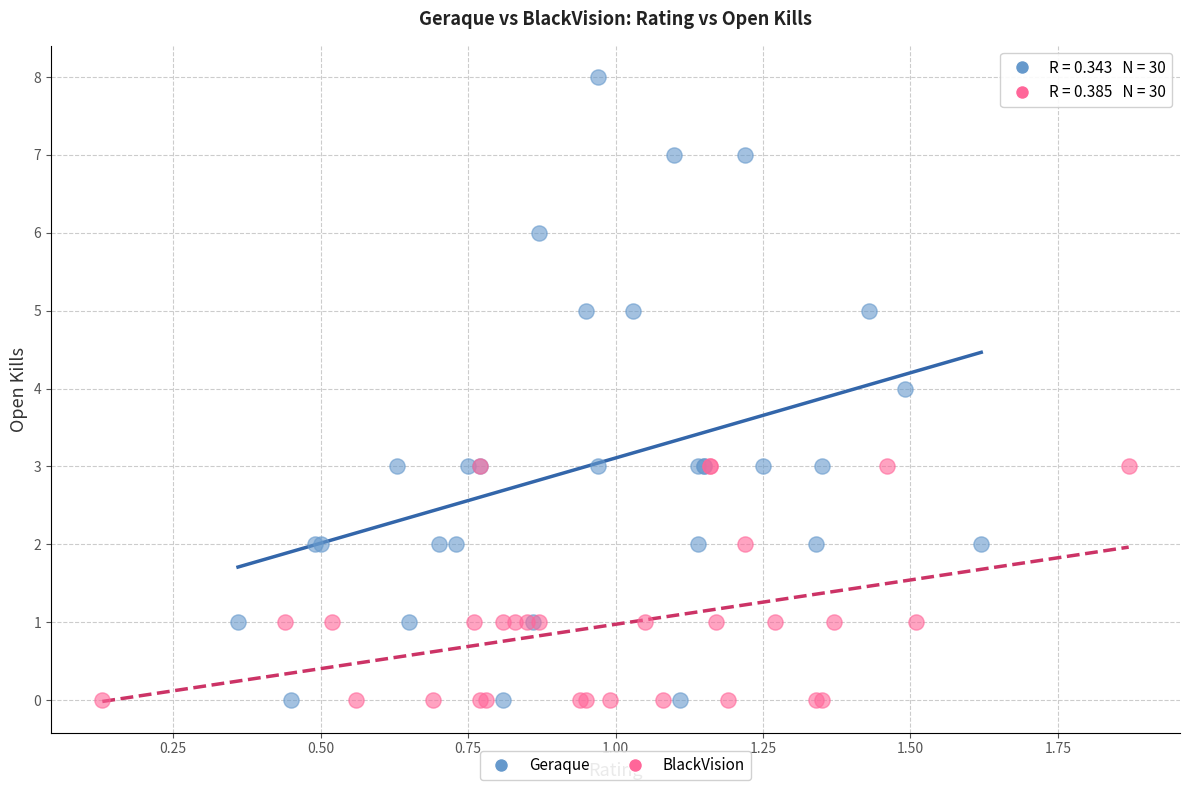

What are all the series names shown in the legend?

Geraque, BlackVision